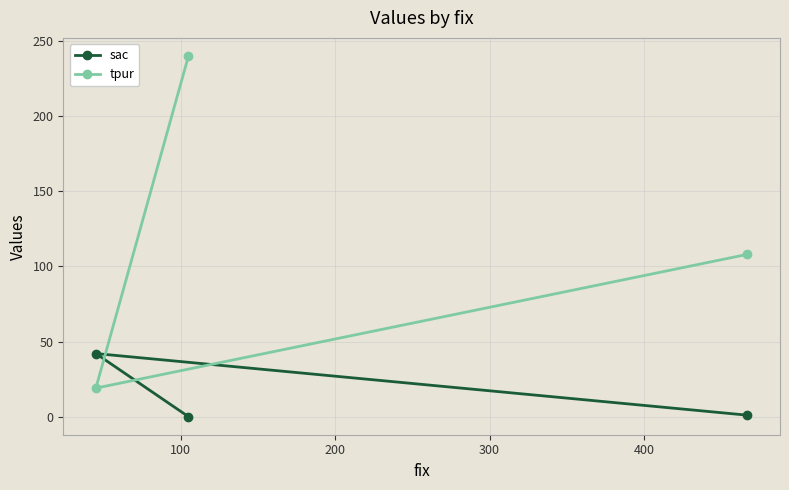

Which series has the widest spread of values?

tpur